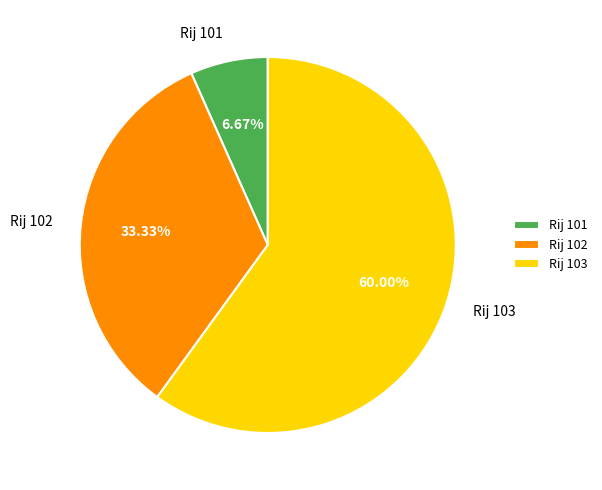

To the nearest percent, what is the combined percentage of Rij 103 and Rij 101?

67%